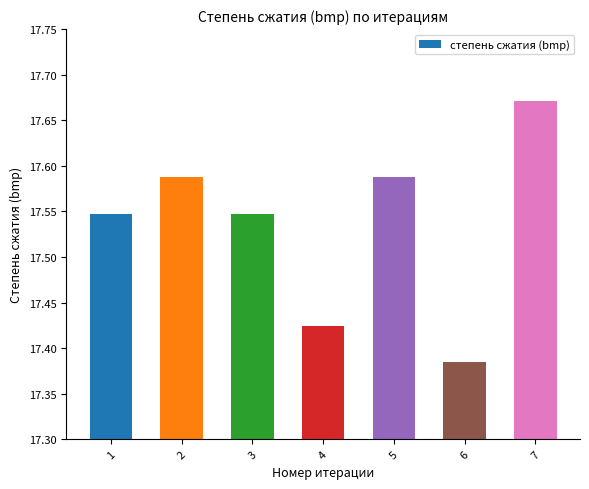

What is the sum of the values at 4 and 3?

35.0